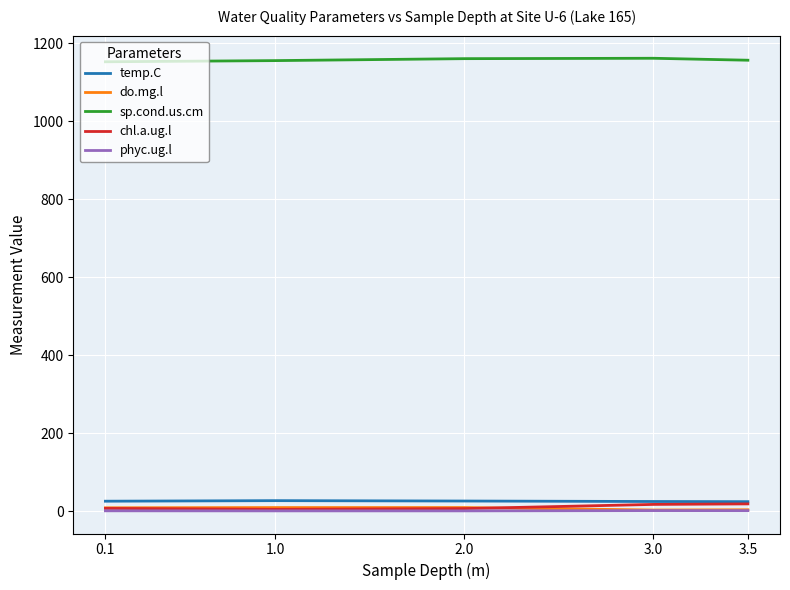

The value of sp.cond.us.cm at 3.5 is 363.1. True or false?

False